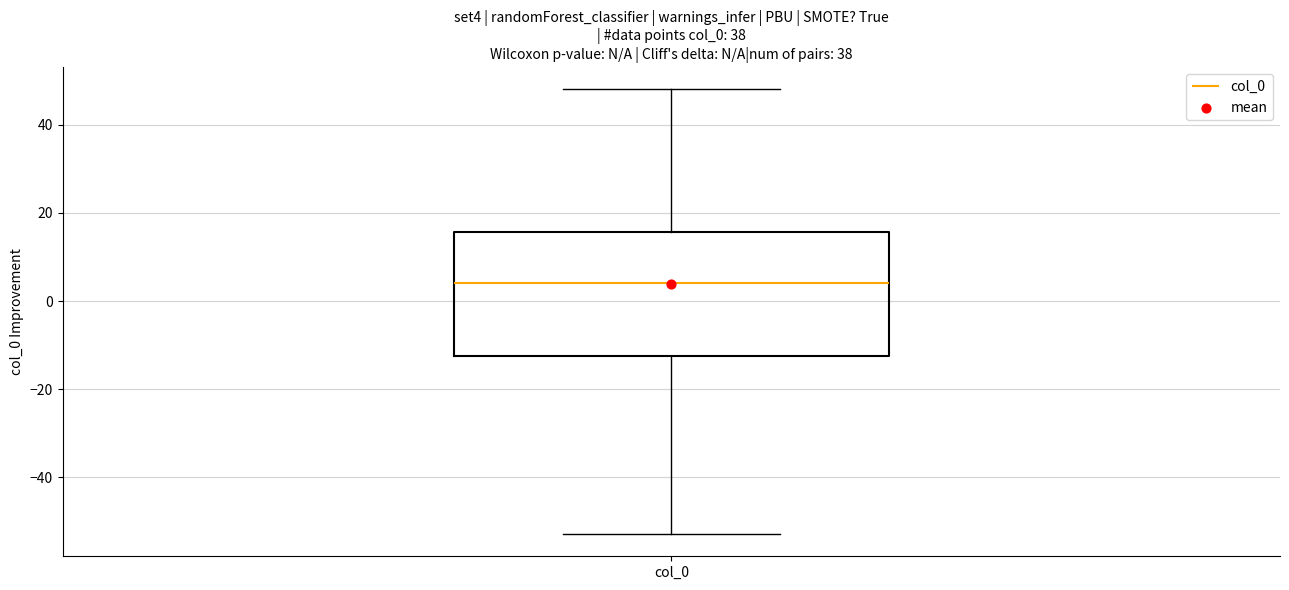

Read this box plot against the y-axis: the position of the median line, the range covered by the box, and the ends of both whiskers. The values are not printed on the chart, so give them approximately, as read against the axis.

median 4, box -12 to 16, whiskers -52 to 48